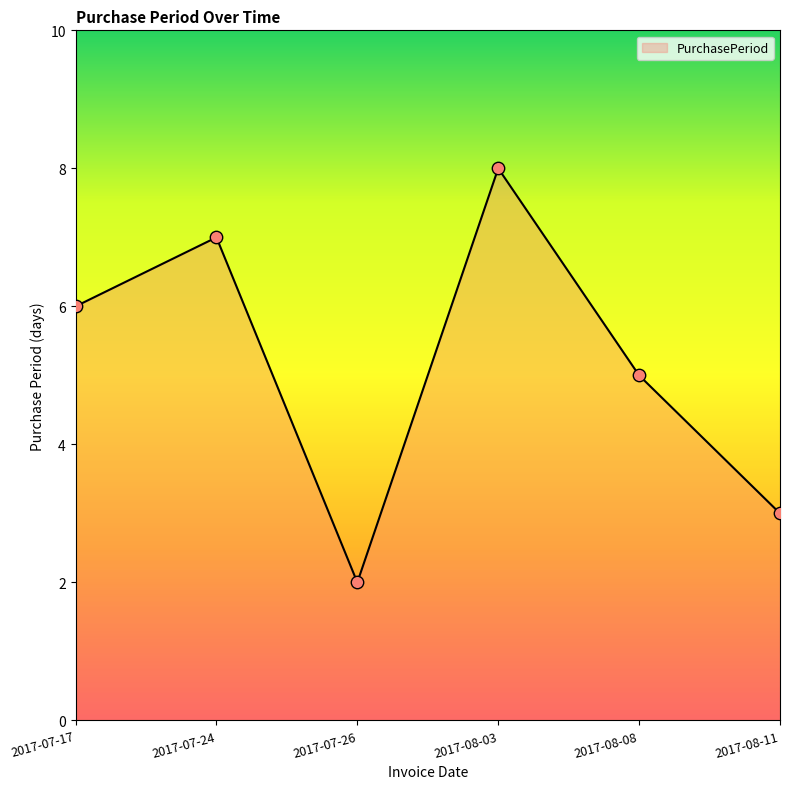

Between 2017-08-08 and 2017-08-11, which is larger?

2017-08-08